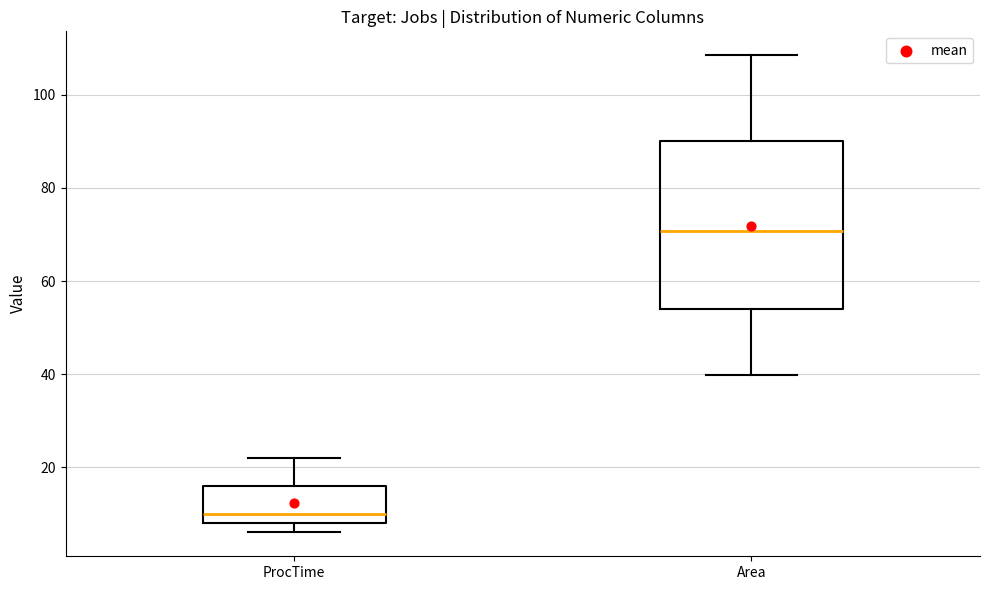

Where does the median line of the box for ProcTime sit on the y-axis? The values are not printed on the chart, so give them approximately, as read against the axis.

10